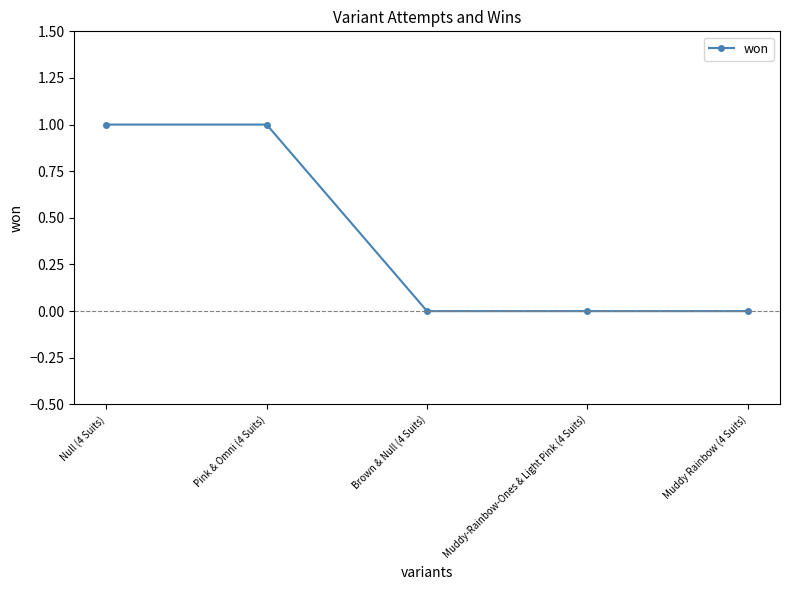

True or false: the data shows 0 at Brown & Null (4 Suits).

True